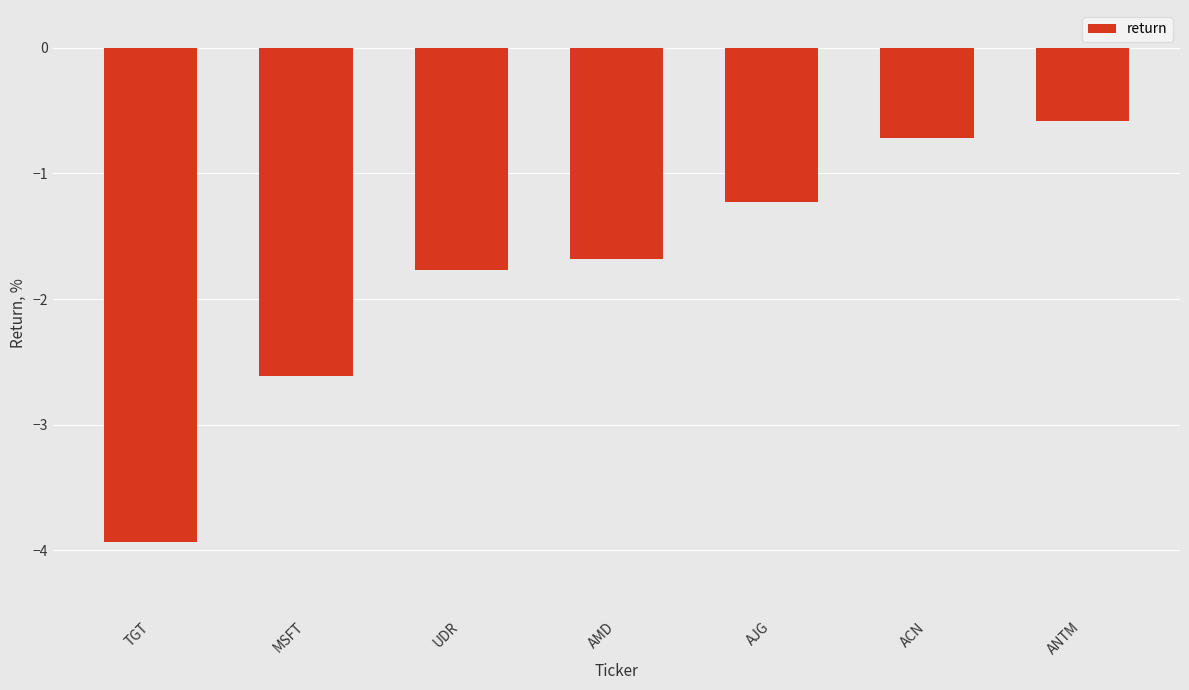

The value at MSFT is -2.6. True or false?

True